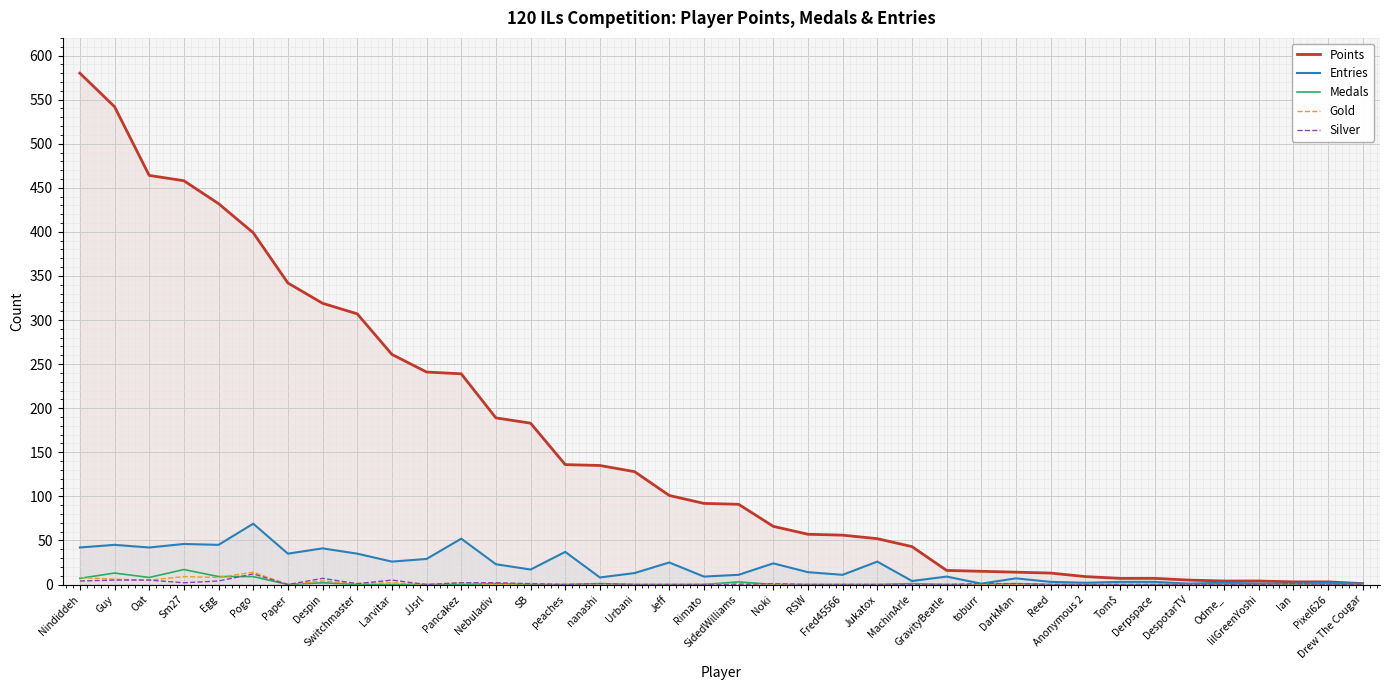

Reading left to right, extract all data points from this chart.

Points: Nindiddeh=580	Guy=542	Oat=464	Sm27=458	Egg=432	Pogo=399	Paper=342	Despin=319	Switchmaster=307	Larvitar=261	JJsrl=241	Pancakez=239	Nebuladiv=189	SB=183	peaches=136	nanashi=135	Urbani=128	Jeff=101	Rimato=92	SidedWilliams=91	Noki=66	RSW=57	Fred45566=56	Jukatox=52	MachinArle=43	GravityBeatle=16	toburr=15	DarkMan=14	Reed=13	Anonymous 2=9	Tom$=7	Derpspace=7	DespotarTV=5	Odme_=4	lilGreenYoshi=4	Ian=3	Pixel626=3	Drew The Cougar=1
Entries: Nindiddeh=42	Guy=45	Oat=42	Sm27=46	Egg=45	Pogo=69	Paper=35	Despin=41	Switchmaster=35	Larvitar=26	JJsrl=29	Pancakez=52	Nebuladiv=23	SB=17	peaches=37	nanashi=8	Urbani=13	Jeff=25	Rimato=9	SidedWilliams=11	Noki=24	RSW=14	Fred45566=11	Jukatox=26	MachinArle=4	GravityBeatle=9	toburr=1	DarkMan=7	Reed=3	Anonymous 2=2	Tom$=3	Derpspace=3	DespotarTV=1	Odme_=2	lilGreenYoshi=1	Ian=1	Pixel626=2	Drew The Cougar=1
Medals: Nindiddeh=7	Guy=13	Oat=8	Sm27=17	Egg=9	Pogo=9	Paper=0	Despin=2	Switchmaster=0	Larvitar=0	JJsrl=0	Pancakez=0	Nebuladiv=1	SB=0	peaches=0	nanashi=1	Urbani=0	Jeff=0	Rimato=0	SidedWilliams=3	Noki=0	RSW=0	Fred45566=0	Jukatox=0	MachinArle=1	GravityBeatle=0	toburr=0	DarkMan=1	Reed=0	Anonymous 2=0	Tom$=0	Derpspace=0	DespotarTV=0	Odme_=0	lilGreenYoshi=0	Ian=0	Pixel626=0	Drew The Cougar=0
Gold: Nindiddeh=8	Guy=6	Oat=5	Sm27=9	Egg=8	Pogo=14	Paper=0	Despin=4	Switchmaster=1	Larvitar=2	JJsrl=0	Pancakez=2	Nebuladiv=0	SB=1	peaches=0	nanashi=1	Urbani=0	Jeff=0	Rimato=0	SidedWilliams=1	Noki=0	RSW=0	Fred45566=0	Jukatox=0	MachinArle=0	GravityBeatle=0	toburr=0	DarkMan=0	Reed=0	Anonymous 2=0	Tom$=0	Derpspace=0	DespotarTV=0	Odme_=0	lilGreenYoshi=0	Ian=1	Pixel626=0	Drew The Cougar=0
Silver: Nindiddeh=4	Guy=5	Oat=5	Sm27=2	Egg=4	Pogo=12	Paper=0	Despin=7	Switchmaster=1	Larvitar=5	JJsrl=0	Pancakez=2	Nebuladiv=2	SB=1	peaches=0	nanashi=1	Urbani=0	Jeff=0	Rimato=0	SidedWilliams=0	Noki=1	RSW=0	Fred45566=0	Jukatox=0	MachinArle=0	GravityBeatle=0	toburr=1	DarkMan=1	Reed=0	Anonymous 2=0	Tom$=0	Derpspace=0	DespotarTV=0	Odme_=0	lilGreenYoshi=0	Ian=1	Pixel626=0	Drew The Cougar=0